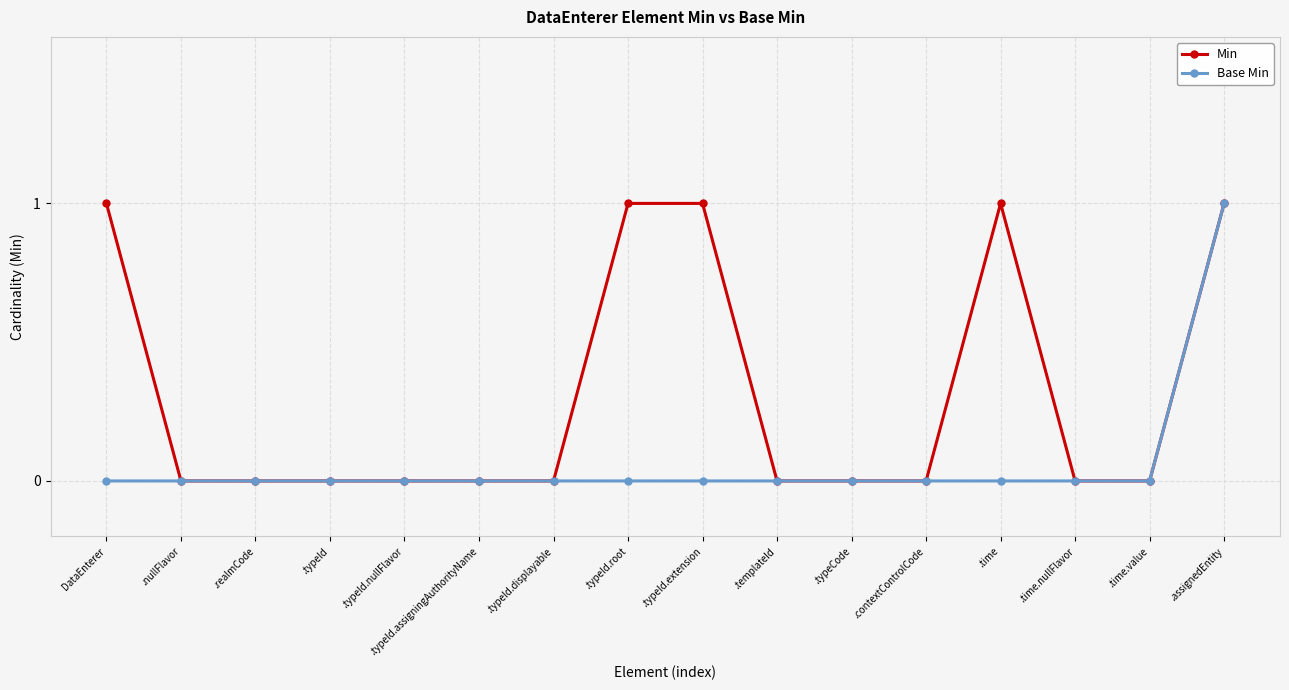

What is the label of the 5th point from the right?

.contextControlCode